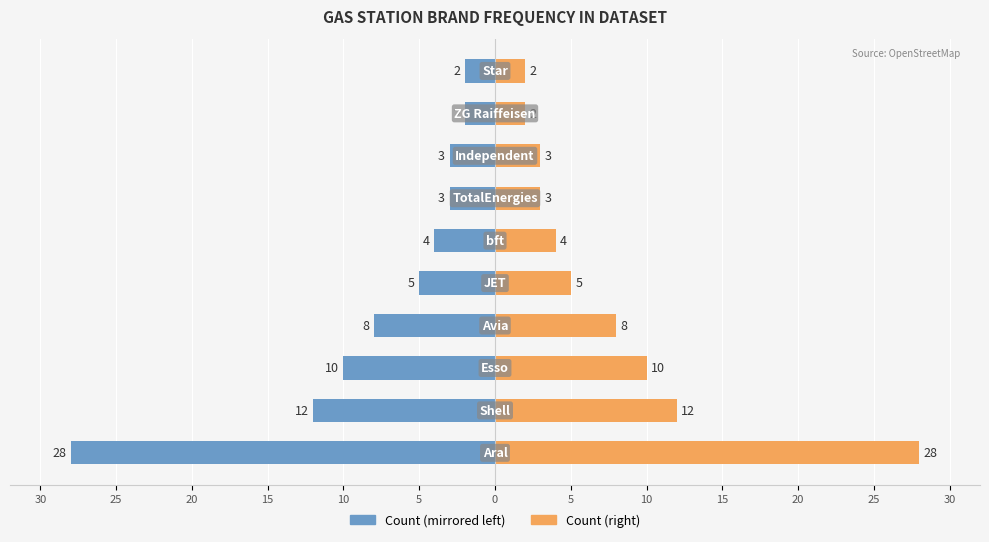

Rank the series by their maximum value, from lowest to highest.

Count (Left), Count (Right)